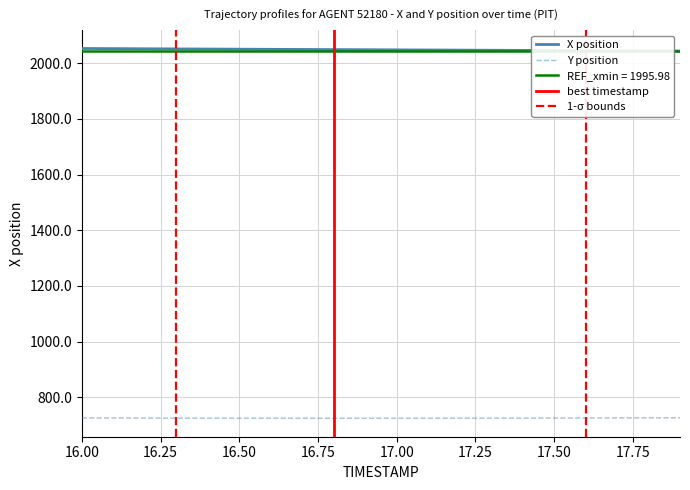

What is the minimum value for Y position?

725.1